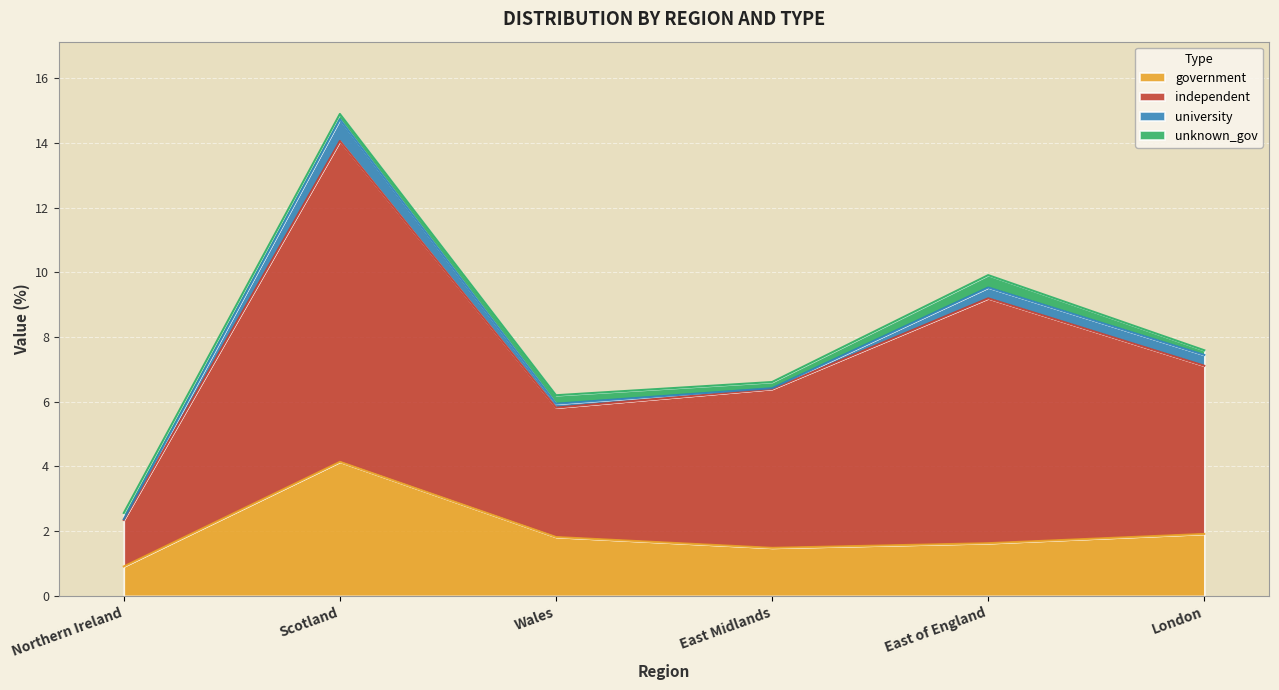

What is the maximum value for government?

4.1